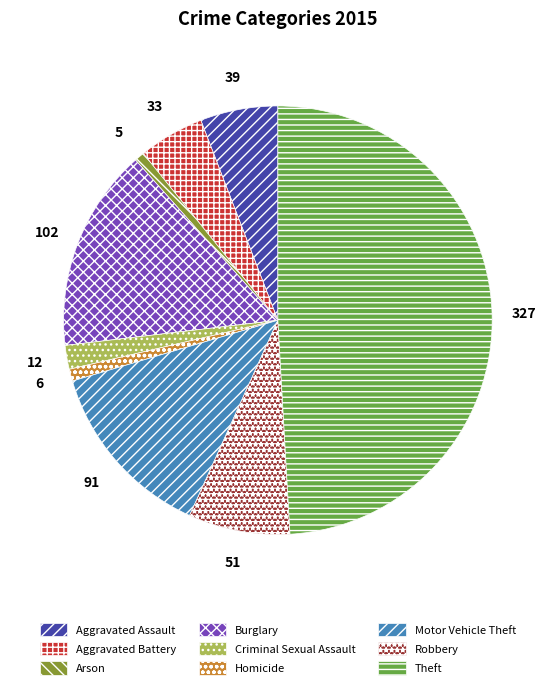

Between Arson and Robbery, which is larger?

Robbery